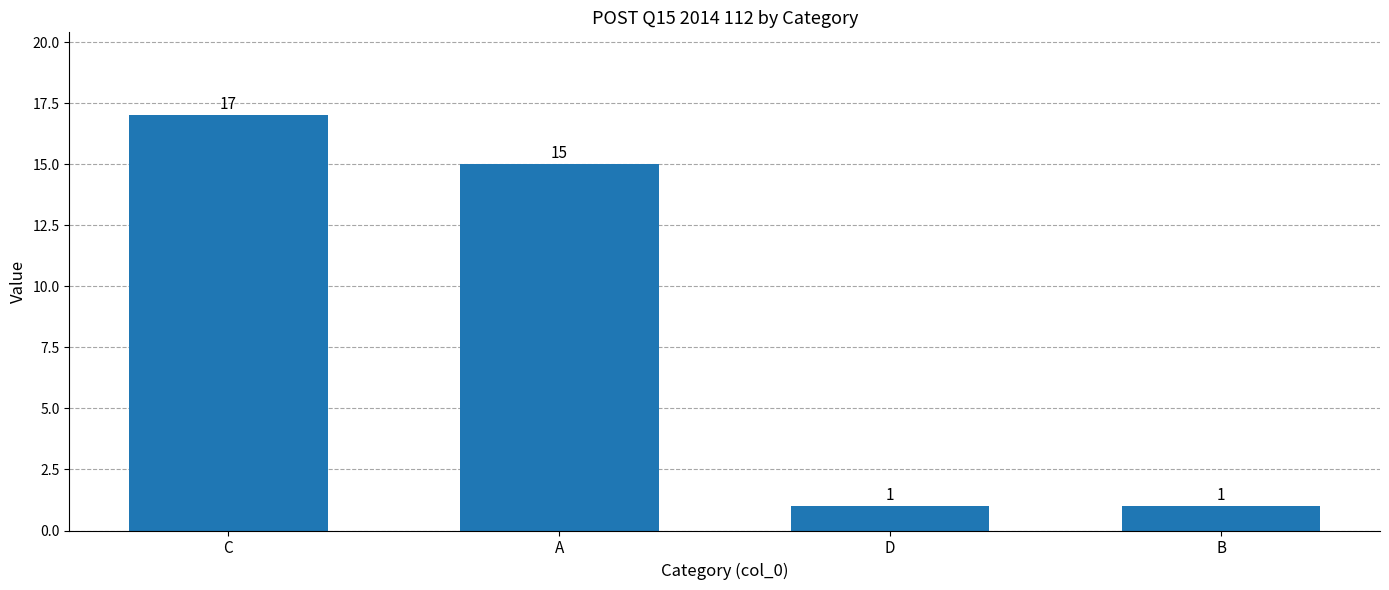

How many categories are shown in the chart?

4